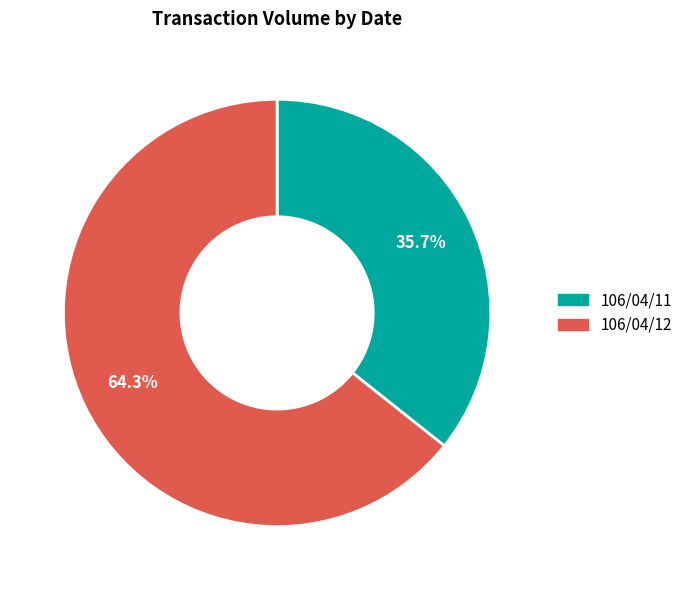

Which category has the biggest portion of the pie?

106/04/12